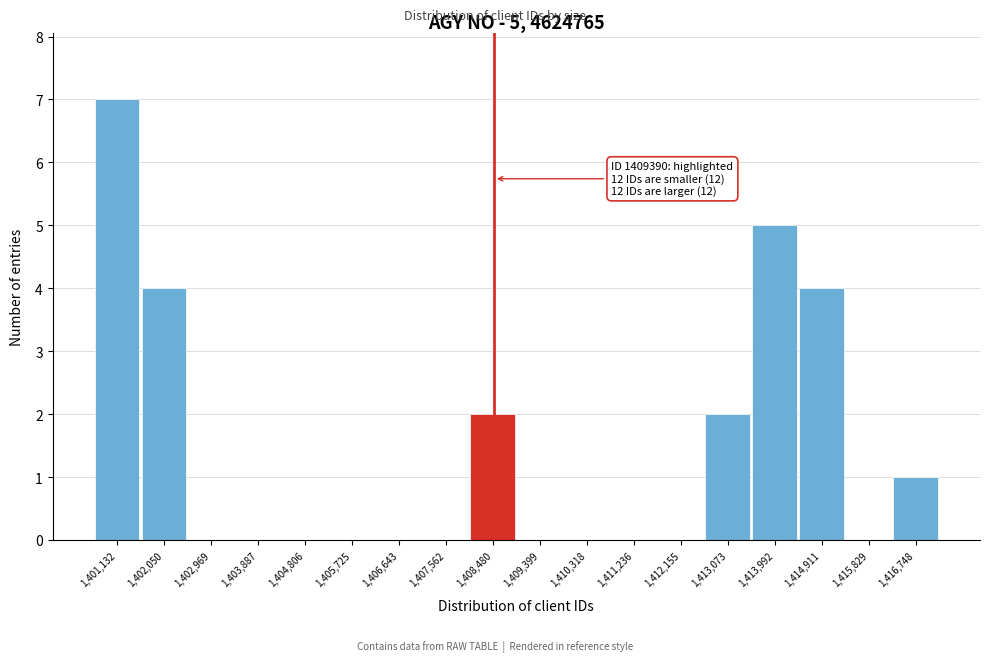

Reading right to left, extract all data points from this chart.

1,416,748=1	1,415,829=0	1,414,911=4	1,413,992=5	1,413,073=2	1,412,155=0	1,411,236=0	1,410,318=0	1,409,399=0	1,408,480=2	1,407,562=0	1,406,643=0	1,405,725=0	1,404,806=0	1,403,887=0	1,402,969=0	1,402,050=4	1,401,132=7